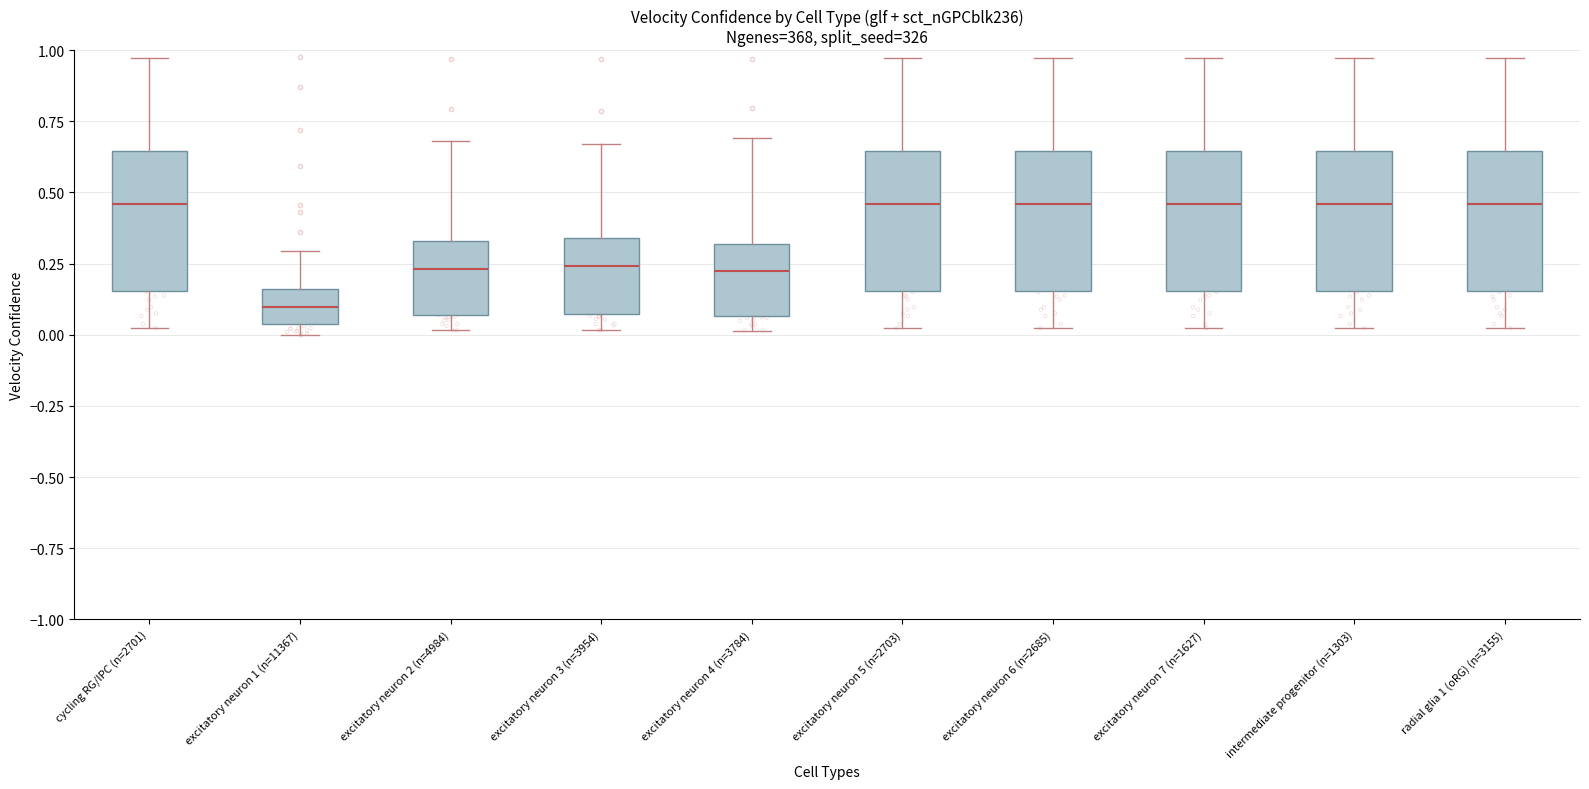

Reading left to right, read every box against the y-axis: the position of its median line, the range the box covers, and the ends of its whiskers. The values are not printed on the chart, so give them approximately, as read against the axis.

cycling RG/IPC (n=2701): median 0.45, box 0.15 to 0.65, whiskers 0.00 to 0.95
excitatory neuron 1 (n=11367): median 0.10, box 0.05 to 0.15, whiskers 0.00 to 0.30
excitatory neuron 2 (n=4984): median 0.25, box 0.05 to 0.35, whiskers 0.00 to 0.70
excitatory neuron 3 (n=3954): median 0.25, box 0.05 to 0.35, whiskers 0.00 to 0.65
excitatory neuron 4 (n=3784): median 0.20, box 0.05 to 0.30, whiskers 0.00 to 0.70
excitatory neuron 5 (n=2703): median 0.45, box 0.15 to 0.65, whiskers 0.00 to 0.95
excitatory neuron 6 (n=2685): median 0.45, box 0.15 to 0.65, whiskers 0.00 to 0.95
excitatory neuron 7 (n=1627): median 0.45, box 0.15 to 0.65, whiskers 0.00 to 0.95
intermediate progenitor (n=1303): median 0.45, box 0.15 to 0.65, whiskers 0.00 to 0.95
radial glia 1 (oRG) (n=3155): median 0.45, box 0.15 to 0.65, whiskers 0.00 to 0.95